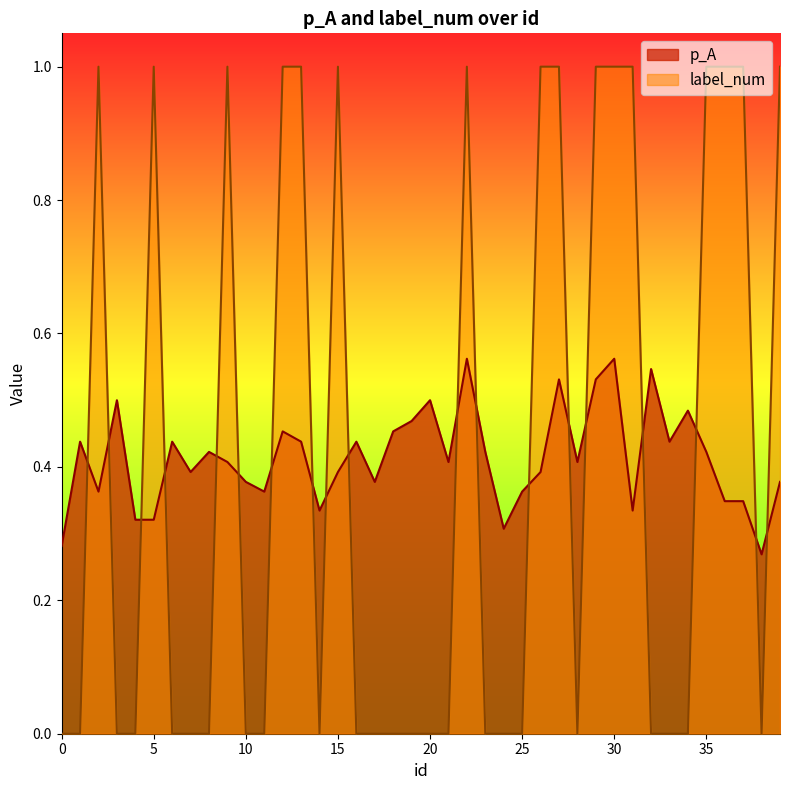

Rank the series by their average value, from highest to lowest.

p_A, label_num